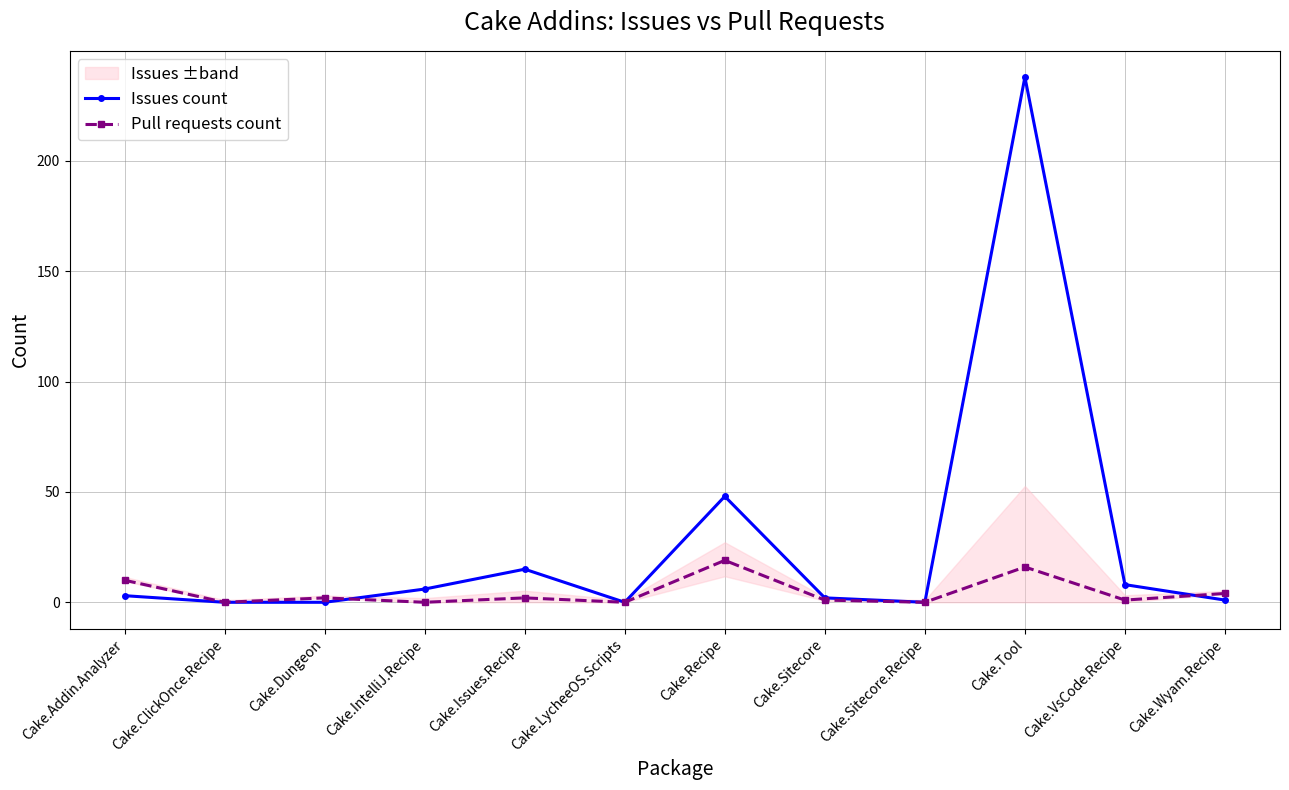

Between Cake.Dungeon and Cake.Issues.Recipe, which is larger?

Cake.Issues.Recipe